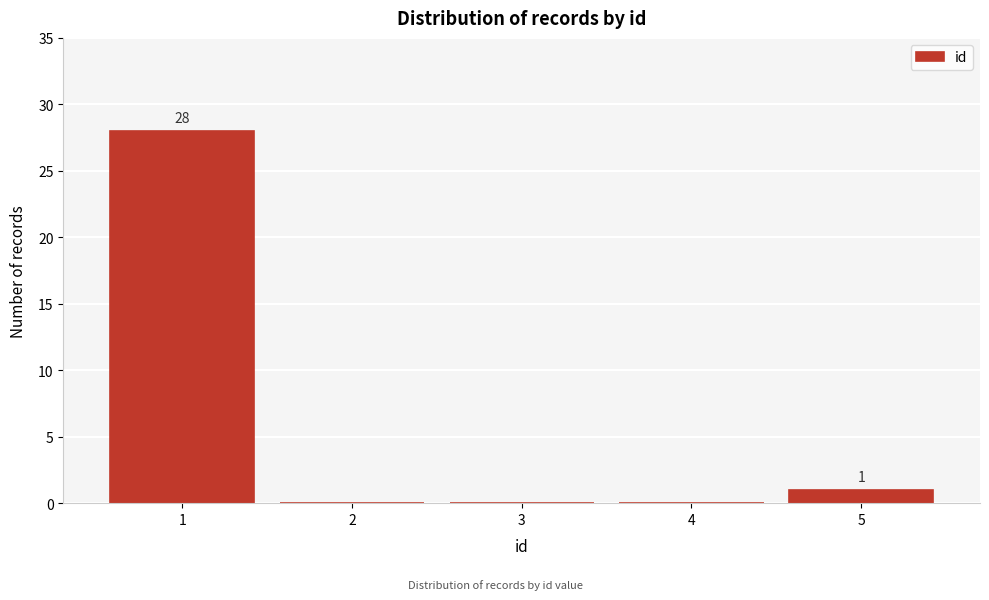

Reading left to right, extract all data points from this chart.

1=28	2=0	3=0	4=0	5=1